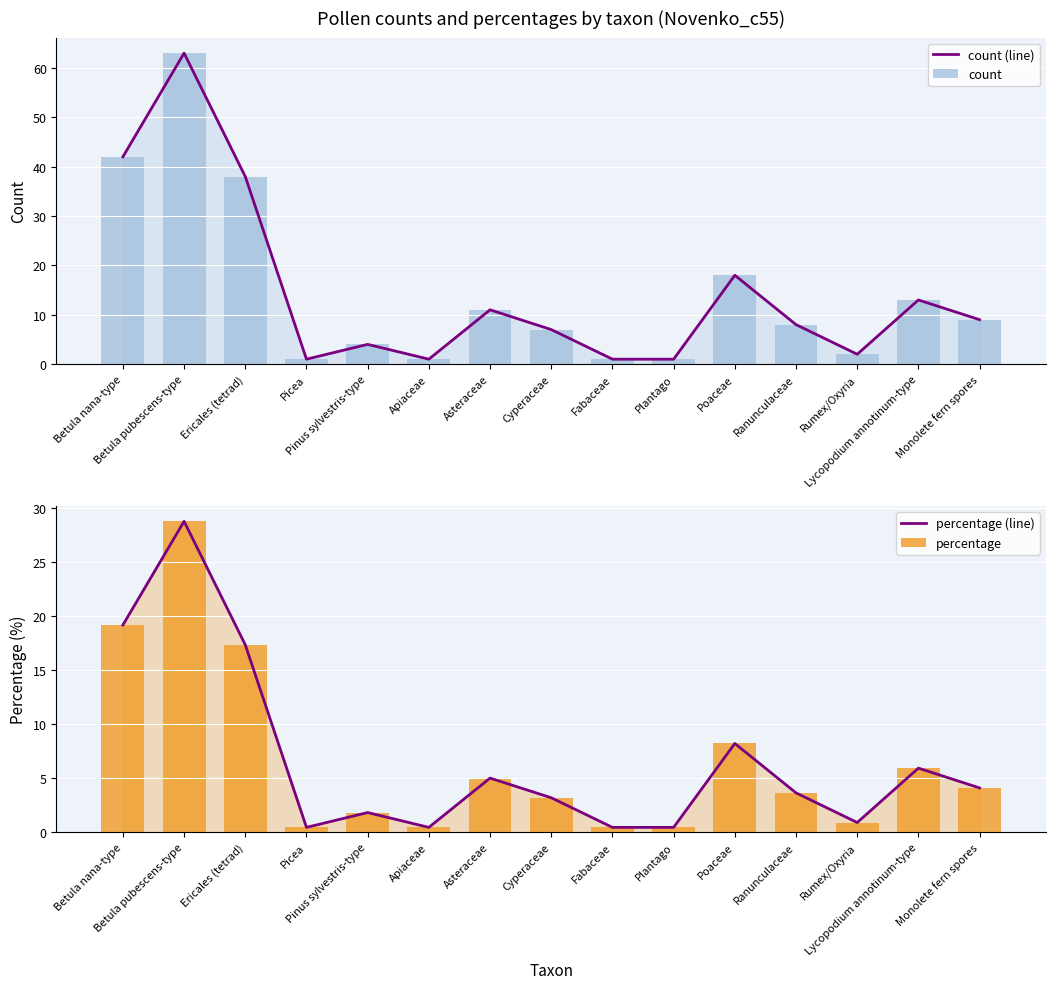

What are all the series names shown in the legend?

count (line), count, percentage (line), percentage